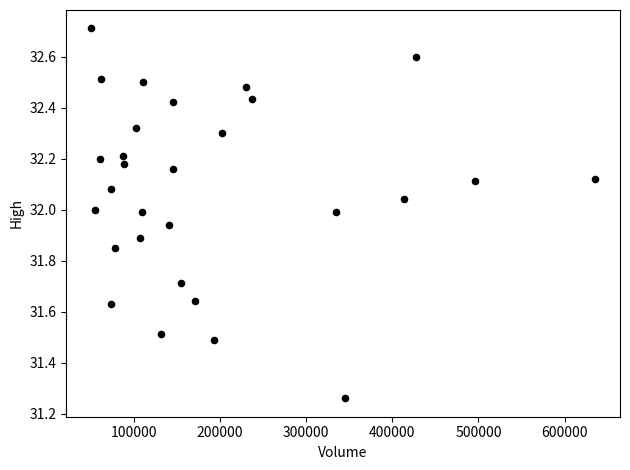

What is the range of X values (max minus min)?

584700.0